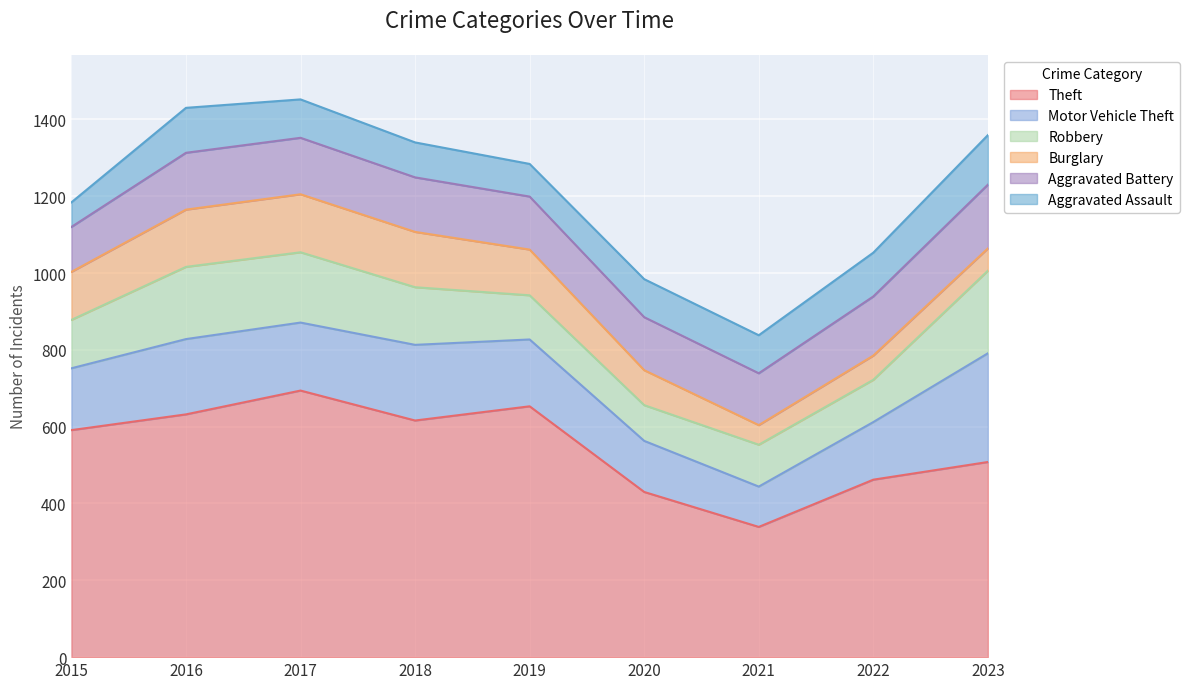

The value of Theft at 2017 is 694. True or false?

True